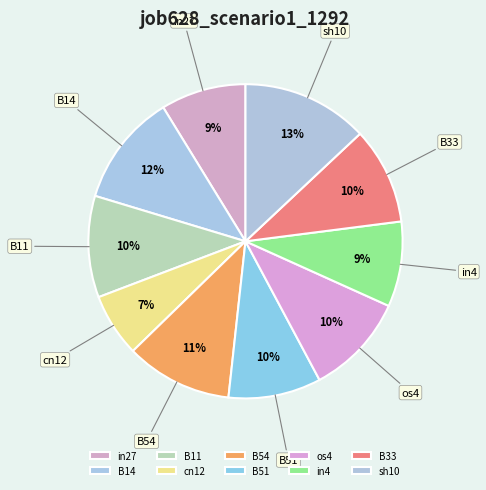

How many segments does this pie chart have?

10